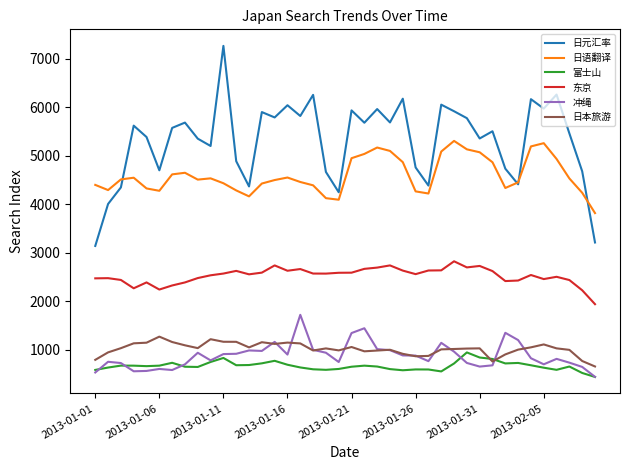

True or false: 日本旅游 and 日元汇率 cross at least once.

False